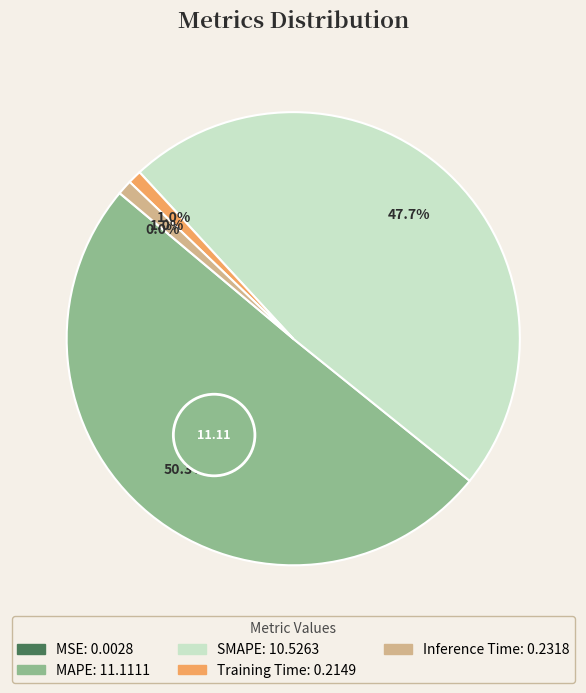

Which category has the smallest portion of the pie?

MSE